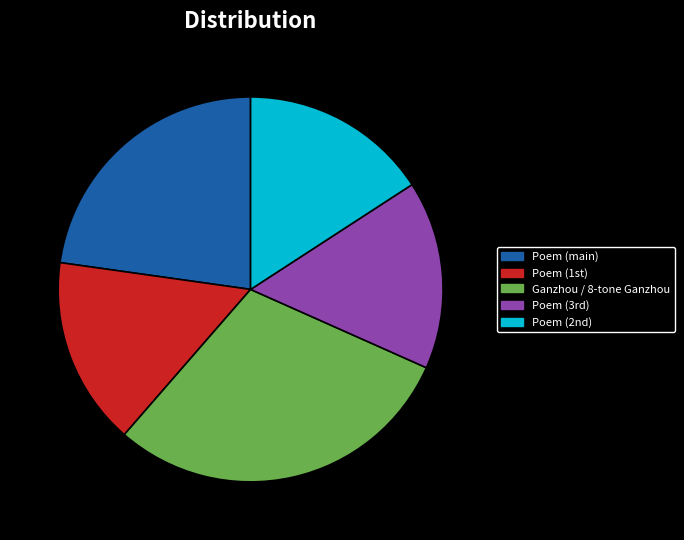

Is there a majority slice in this chart?

No